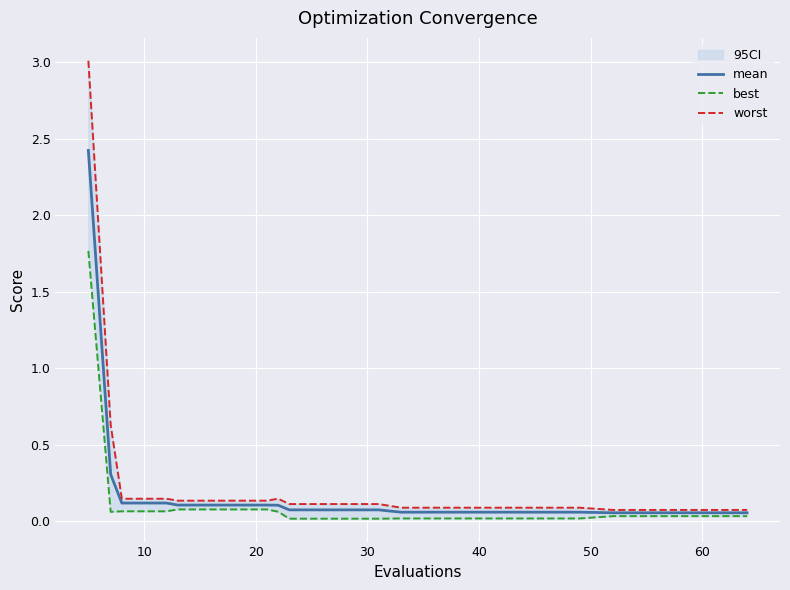

Is the value of best at 8 greater than the value of worst at 14?

No